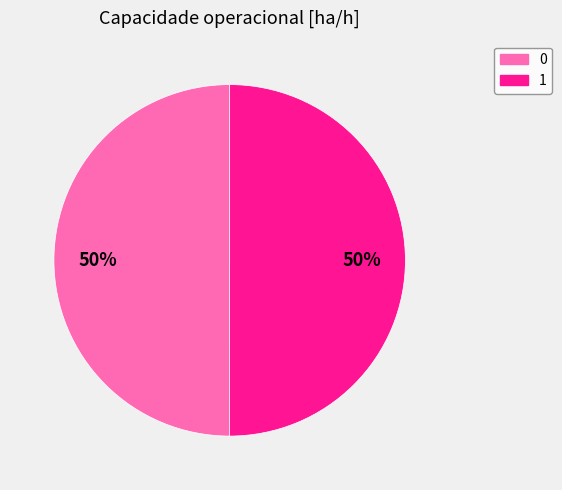

Approximately how many times larger is the value at 0 compared to 1?

1.0